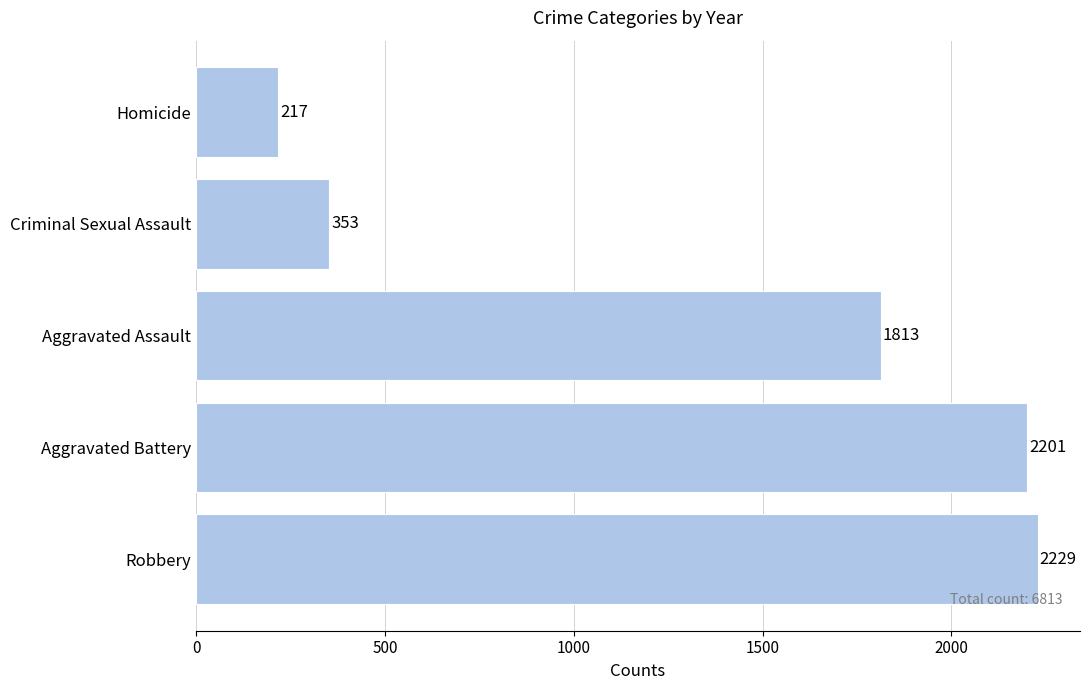

What is the sum of all values?

6813